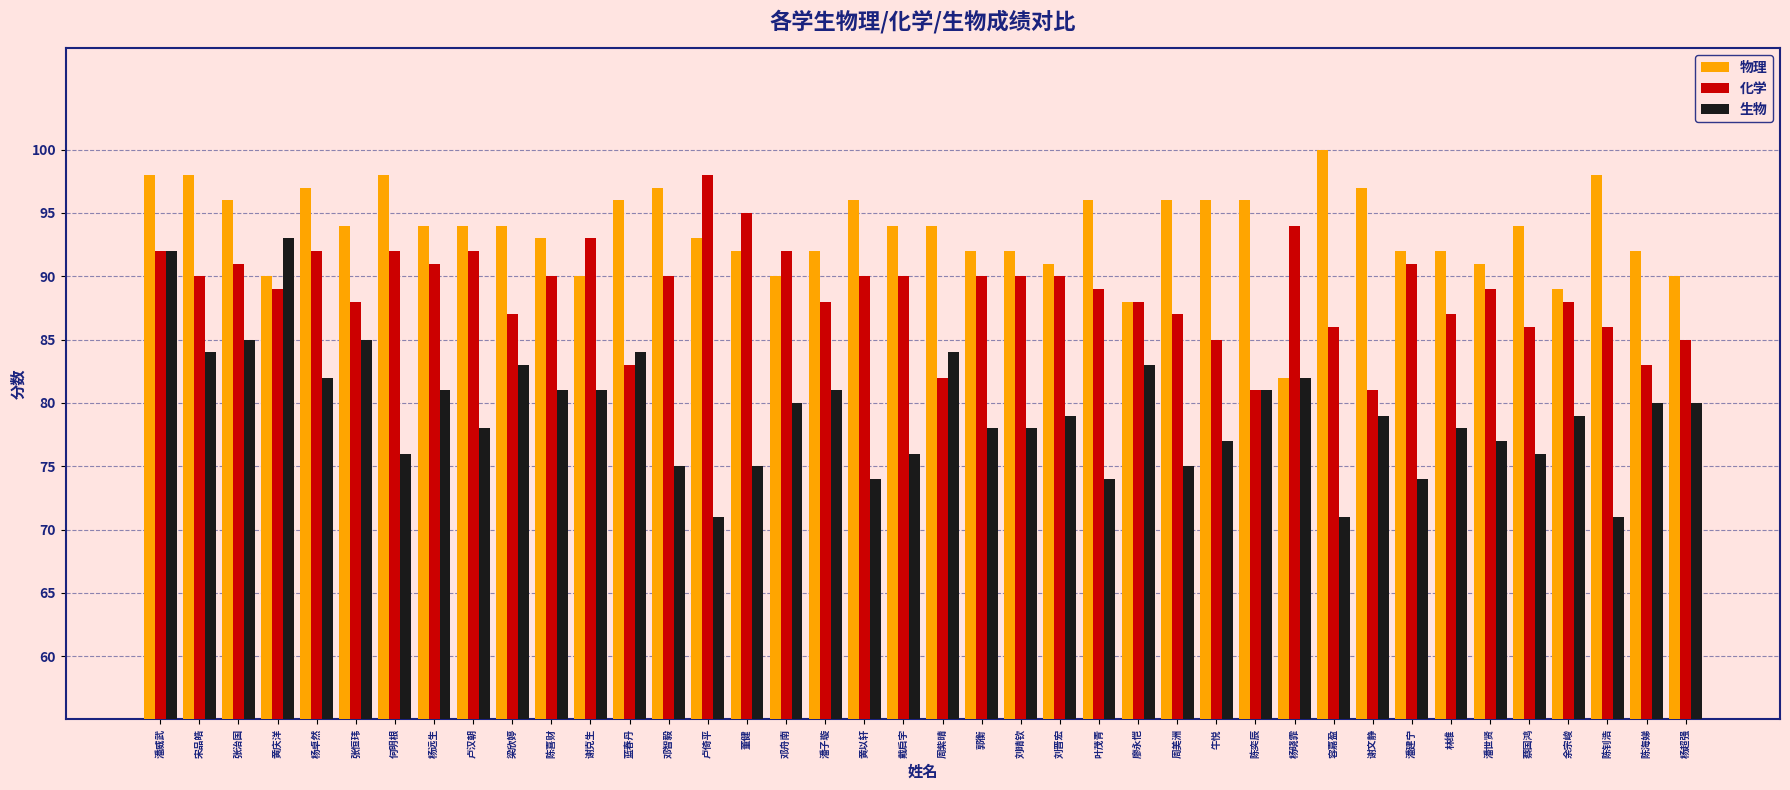

At 潘世贤, list the series in order from smallest to largest.

生物, 化学, 物理